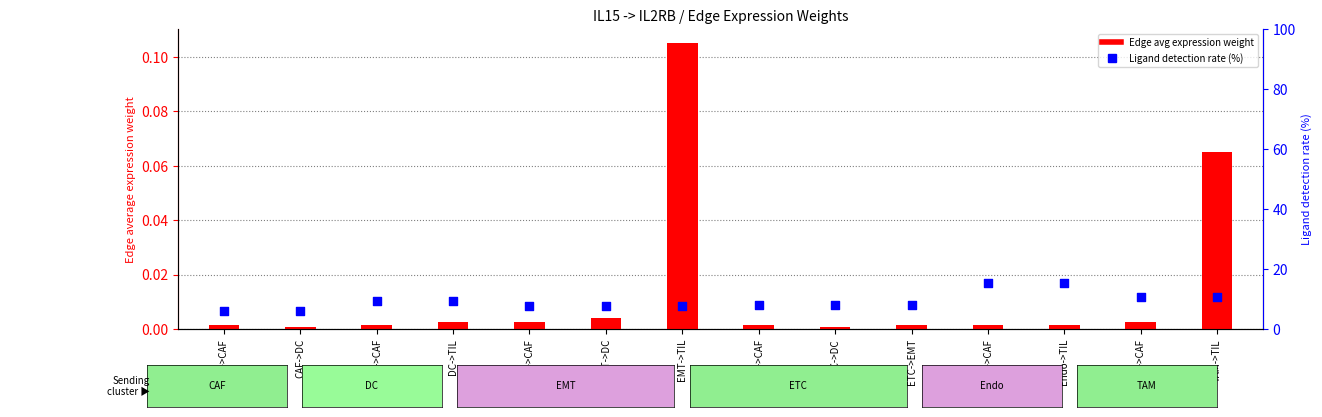

What are all the series names shown in the legend?

Edge avg expression weight, Ligand detection rate (%)